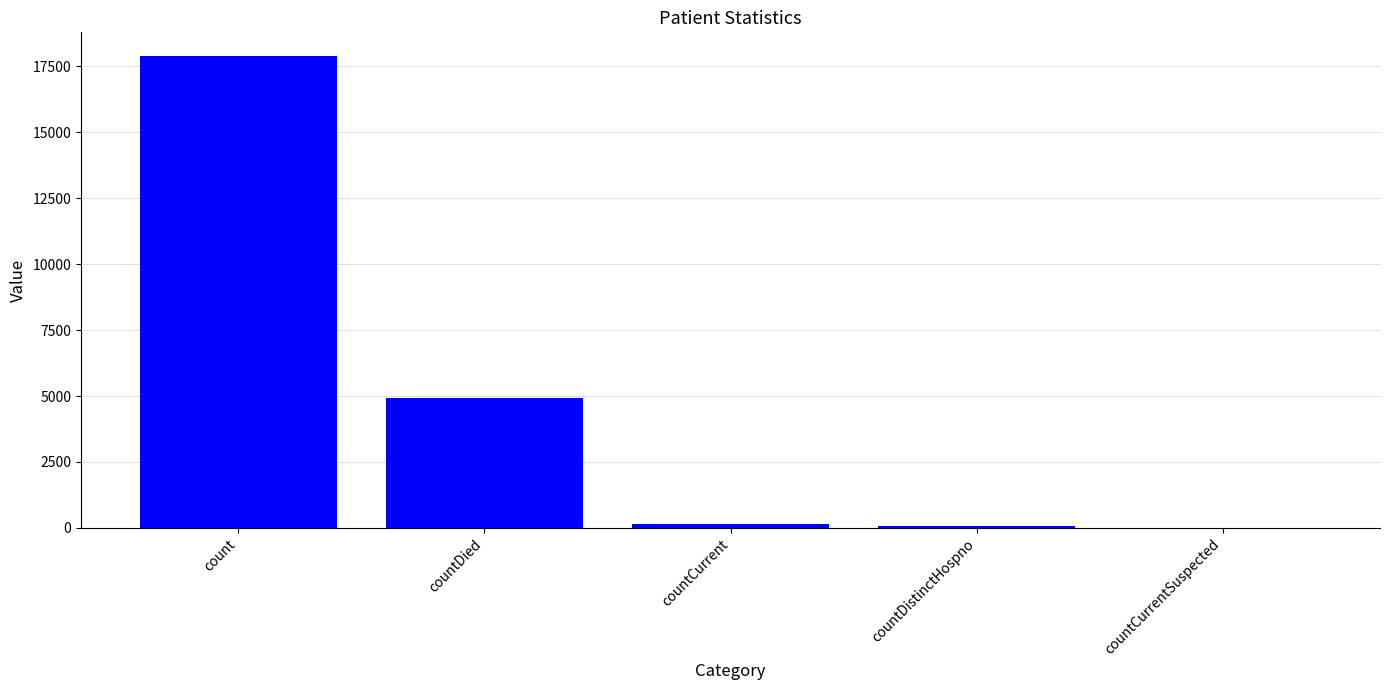

At which label is the value closest to 8943?

countDied